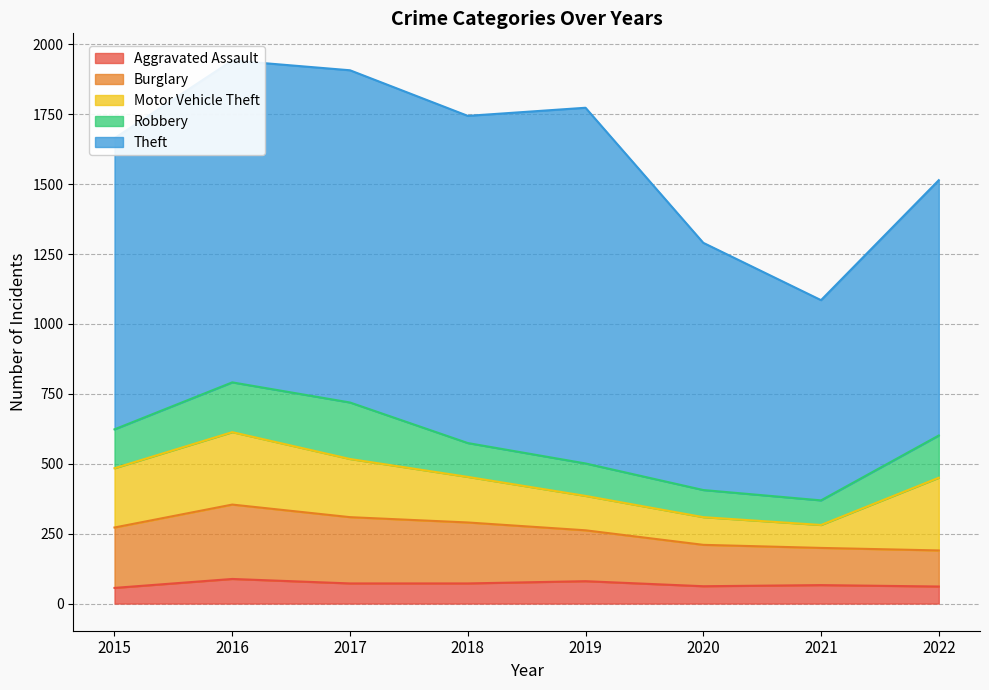

How many interior local peaks does the Burglary series have?

1